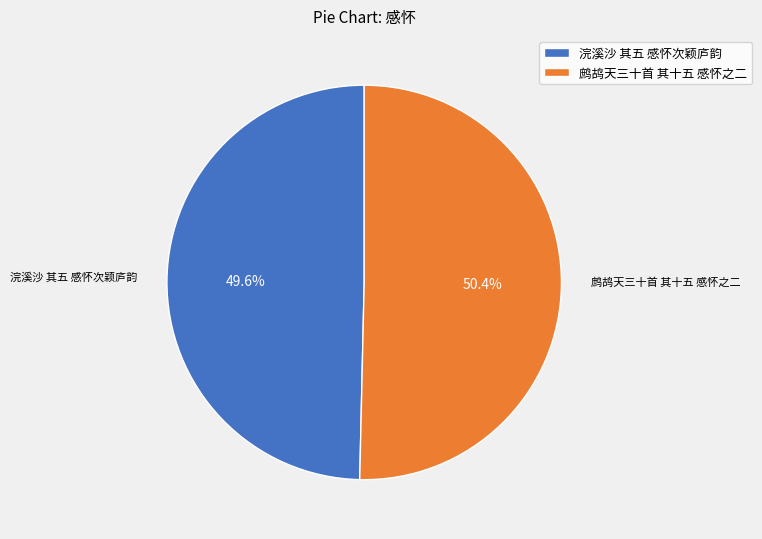

Which category accounts for the majority?

鹧鸪天三十首 其十五 感怀之二